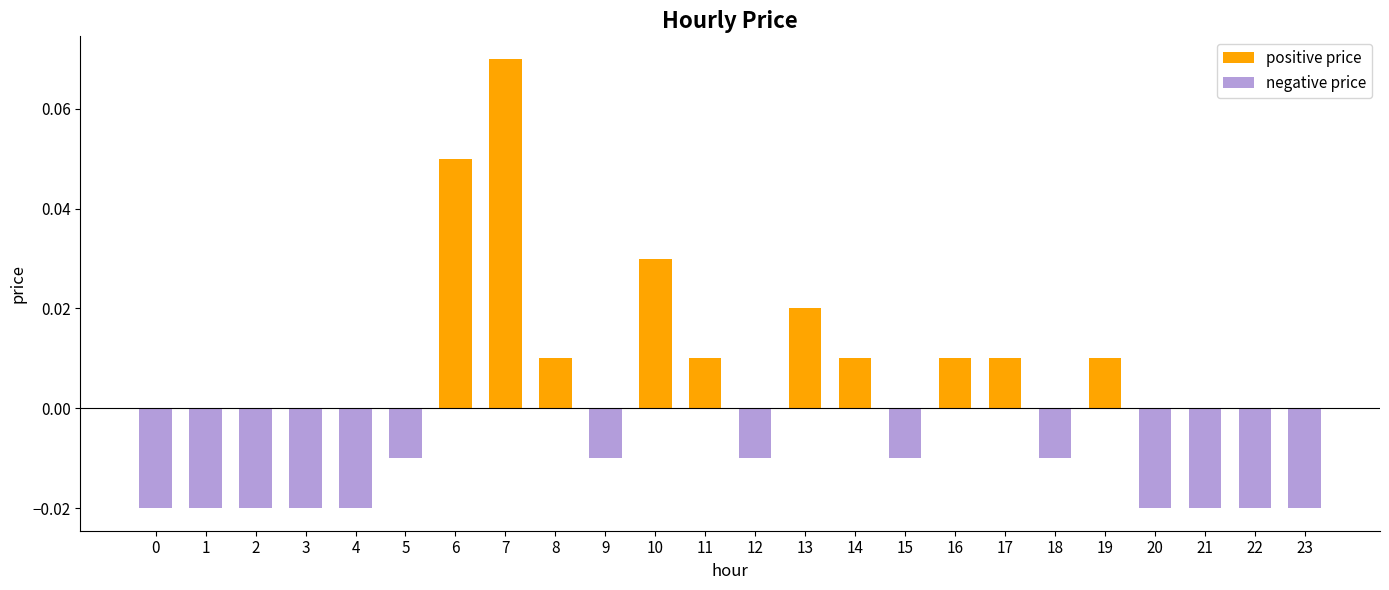

Reading left to right, transcribe all the data shown in this chart.

0=-0.0	1=-0.0	2=-0.0	3=-0.0	4=-0.0	5=-0.0	6=0.1	7=0.1	8=0.0	9=-0.0	10=0.0	11=0.0	12=-0.0	13=0.0	14=0.0	15=-0.0	16=0.0	17=0.0	18=-0.0	19=0.0	20=-0.0	21=-0.0	22=-0.0	23=-0.0